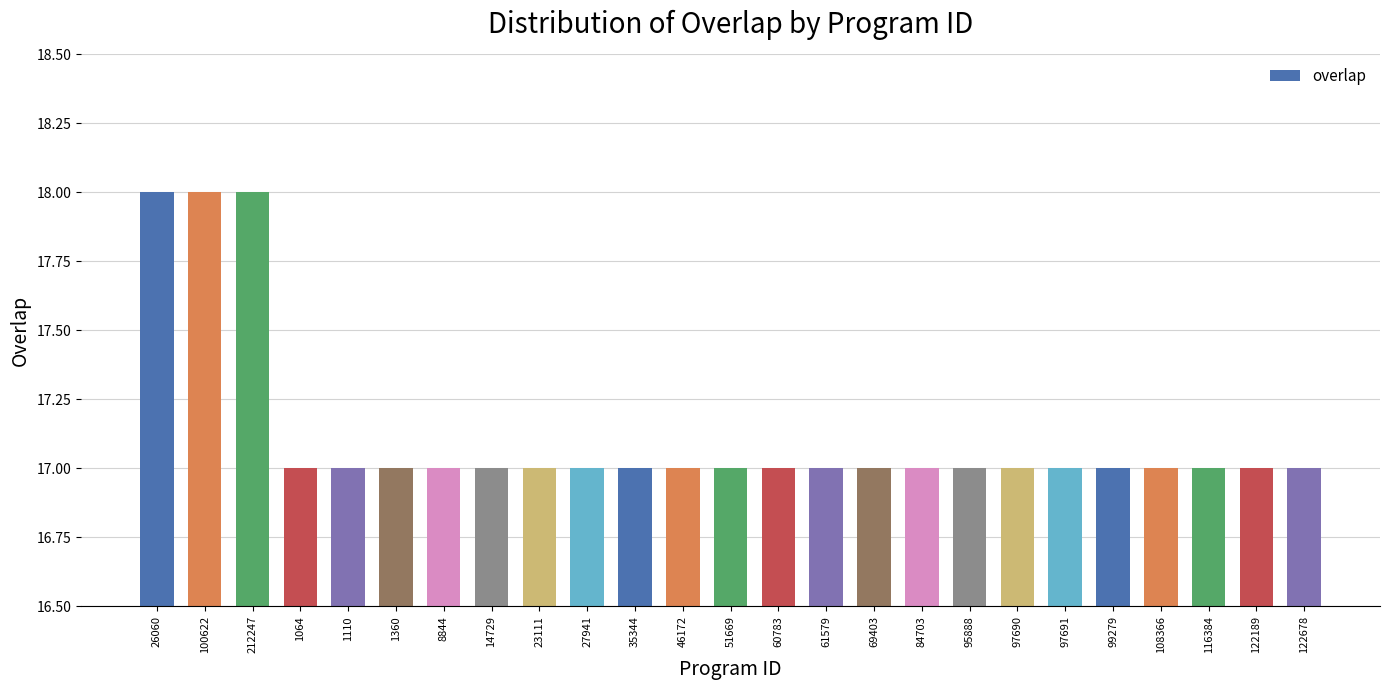

What is the minimum value shown in the chart?

17